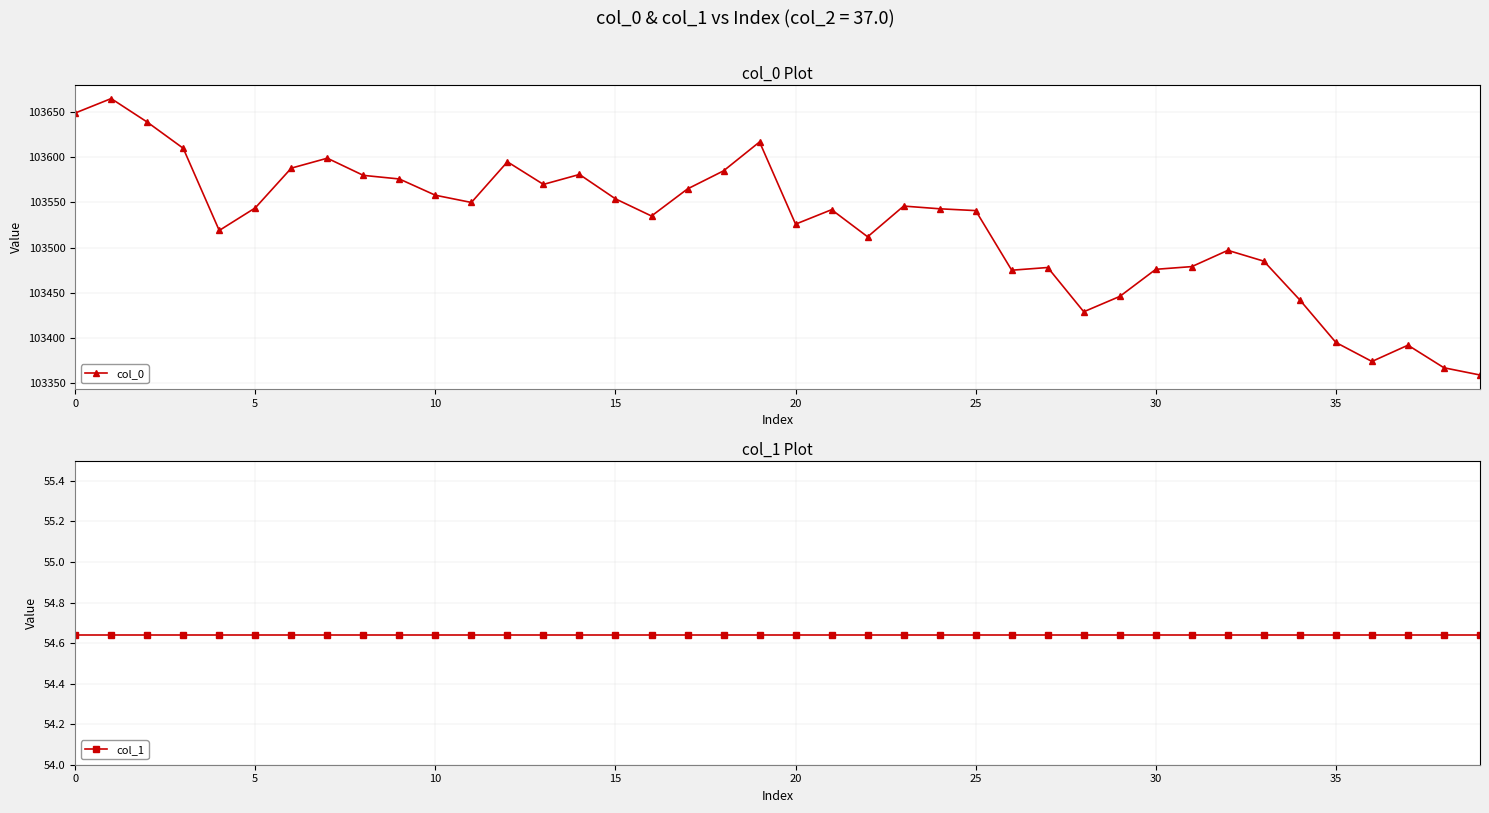

Reading left to right, transcribe all the data shown in this chart.

col_0: 103649.0	103665.0	103639.0	103610.0	103519.0	103544.0	103588.0	103599.0	103580.0	103576.0	103558.0	103550.0	103595.0	103570.0	103581.0	103554.0	103535.0	103565.0	103585.0	103617.0	103526.0	103542.0	103512.0	103546.0	103543.0	103541.0	103475.0	103478.0	103429.0	103446.0	103476.0	103479.0	103497.0	103485.0	103442.0	103395.0	103374.0	103392.0	103367.0	103359.0
col_1: 54.6	54.6	54.6	54.6	54.6	54.6	54.6	54.6	54.6	54.6	54.6	54.6	54.6	54.6	54.6	54.6	54.6	54.6	54.6	54.6	54.6	54.6	54.6	54.6	54.6	54.6	54.6	54.6	54.6	54.6	54.6	54.6	54.6	54.6	54.6	54.6	54.6	54.6	54.6	54.6